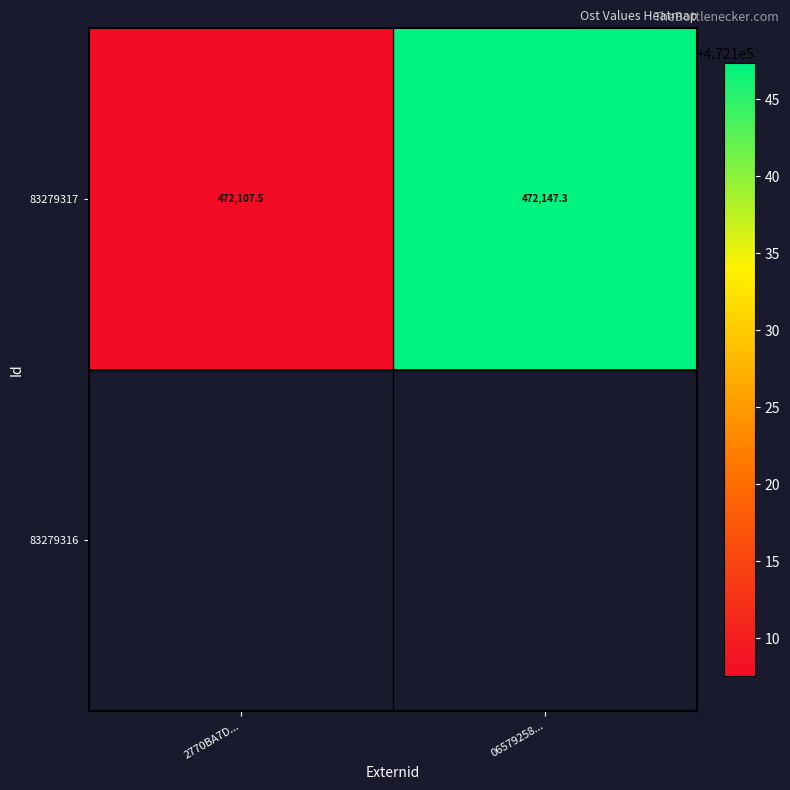

How many distinct data groups are displayed?

2